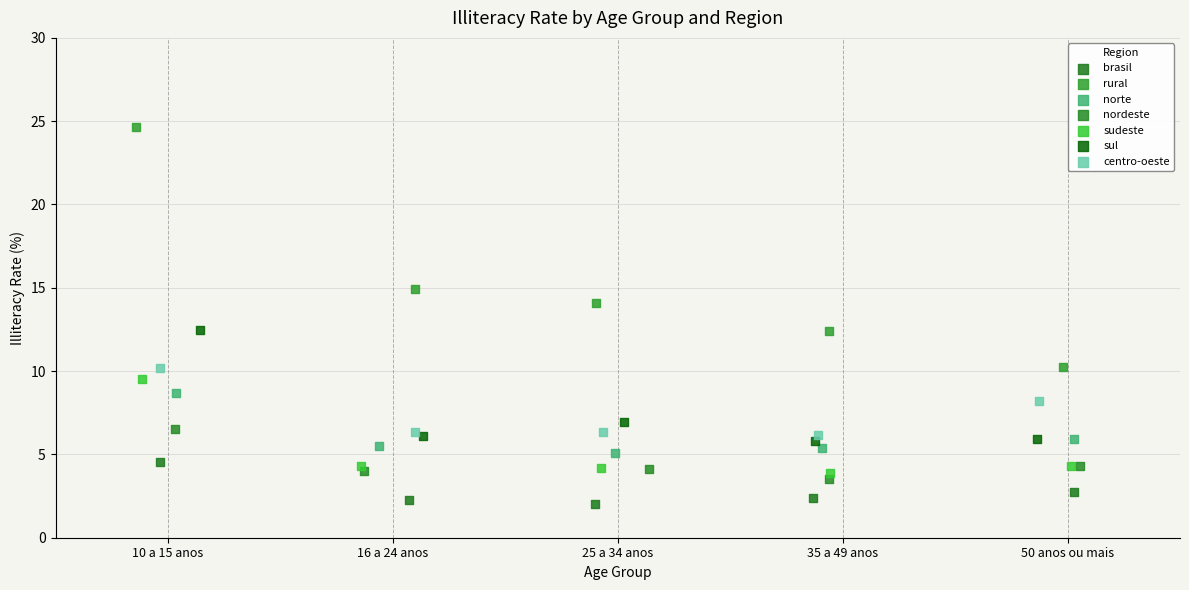

Which series reaches the maximum Y coordinate?

rural